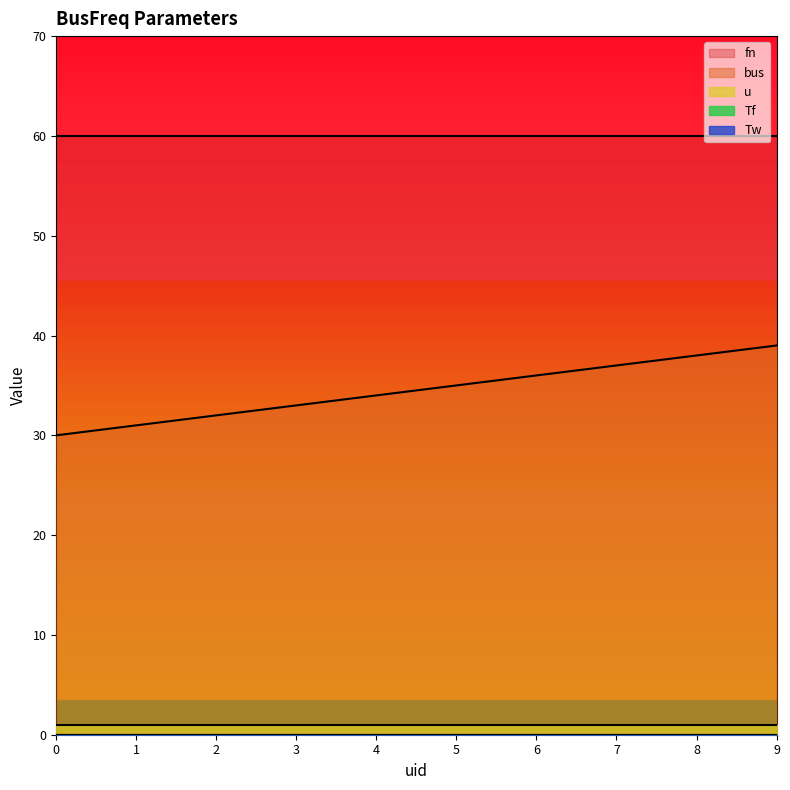

Rank the series at 3 from lowest to highest value.

Tf, Tw, u, bus, fn